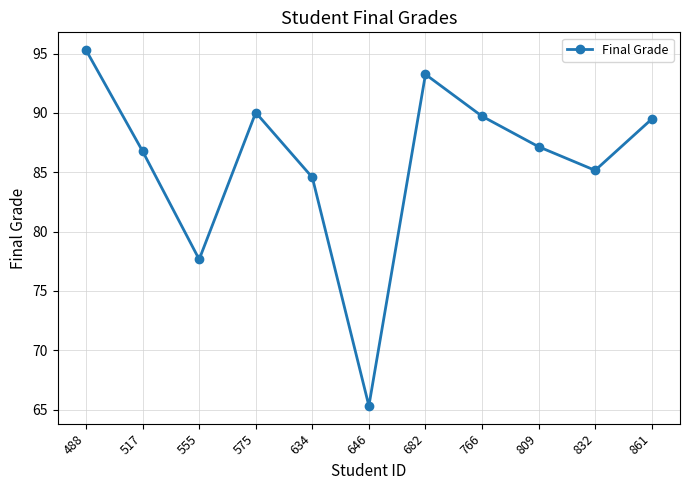

The chart shows a value of 89.5 at 861. True or false?

True